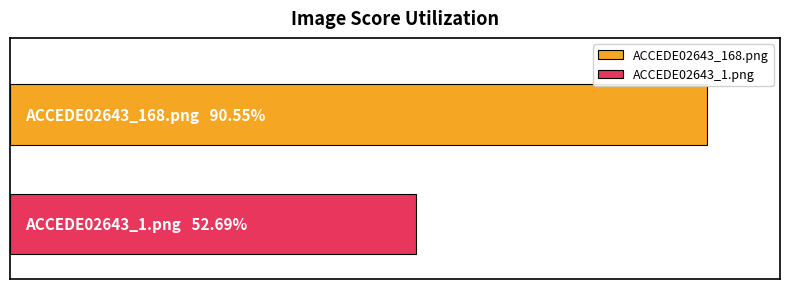

Reading left to right, what are all the values shown in this chart?

ACCEDE02643_168.png=0.9	ACCEDE02643_1.png=0.5